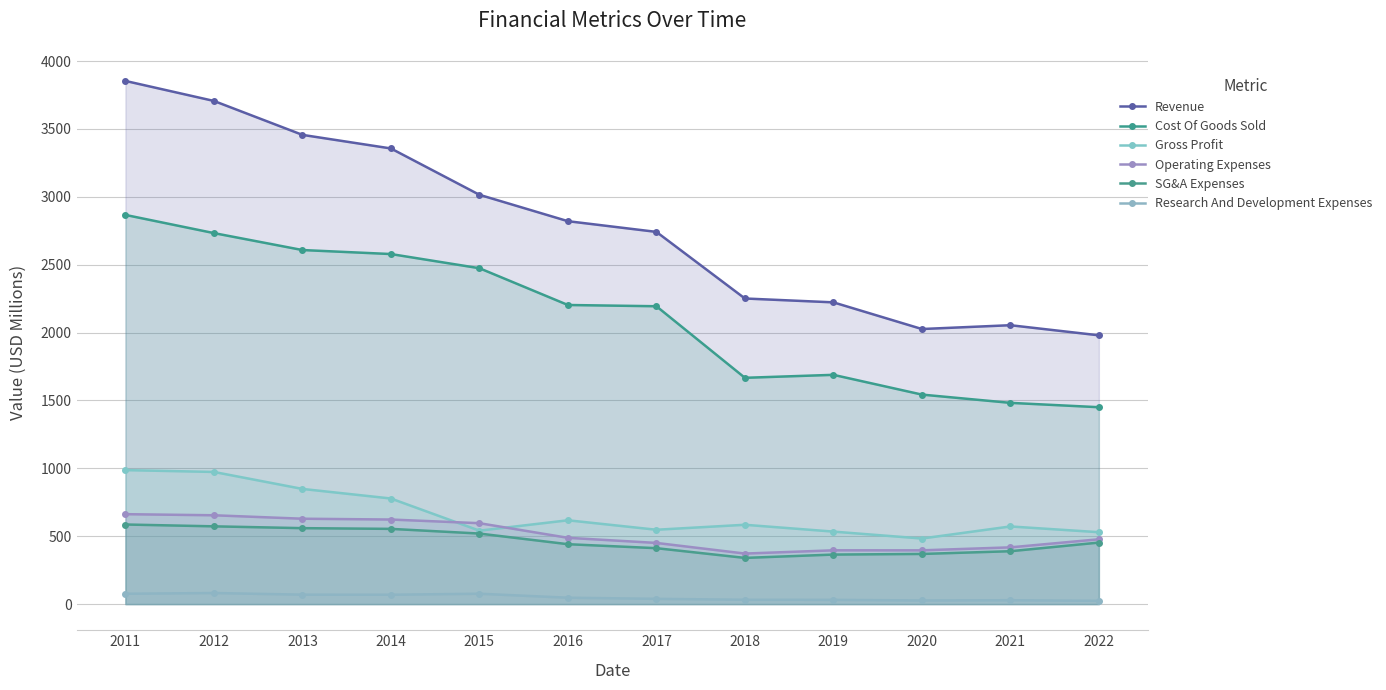

Reading right to left, what are all the values shown in this chart?

Revenue: 1979.9	2054.4	2026.3	2222.8	2251.2	2741.8	2820.7	3015.1	3356.4	3456.5	3706.4	3853.8
Cost Of Goods Sold: 1450.3	1482.4	1543.3	1688.8	1666.9	2194.1	2203.3	2474.2	2578.6	2608.1	2732.9	2866.8
Gross Profit: 529.6	572.0	483.0	534.0	584.3	547.7	617.4	540.9	777.8	848.4	973.5	987.0
Operating Expenses: 477.4	418.0	396.0	396.1	372.2	450.6	488.2	596.0	622.9	628.9	654.3	662.4
SG&A Expenses: 453.2	389.5	369.4	364.8	340.3	411.9	441.2	519.6	554.1	559.4	572.8	586.3
Research And Development Expenses: 24.2	28.5	26.6	31.3	31.9	38.7	47.0	76.4	68.8	69.5	81.5	76.1